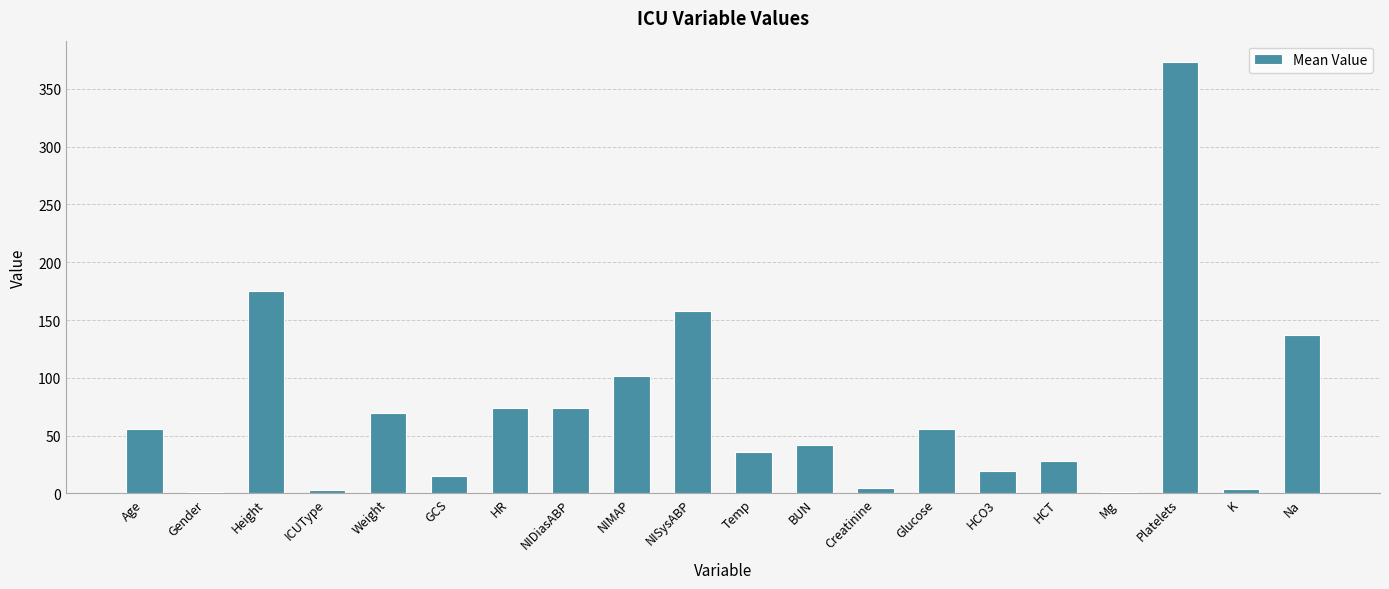

Which has a higher value, NISysABP or HR?

NISysABP